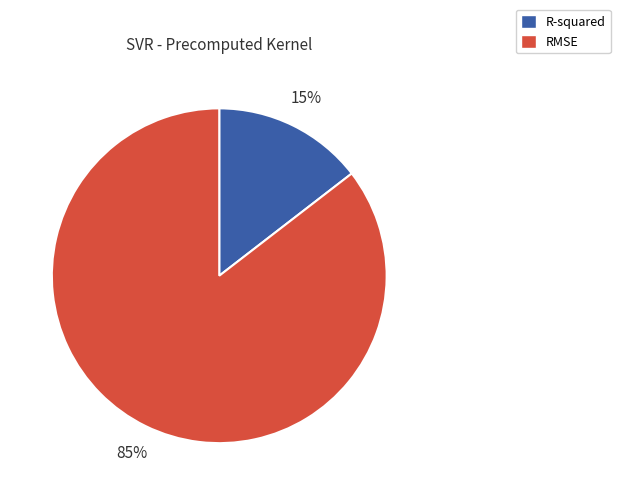

How many segments does this pie chart have?

2